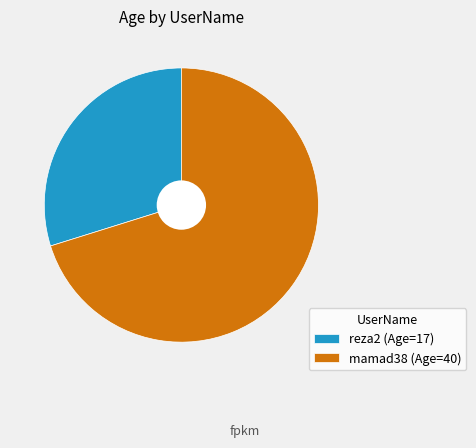

What is the smallest slice in the pie chart?

reza2